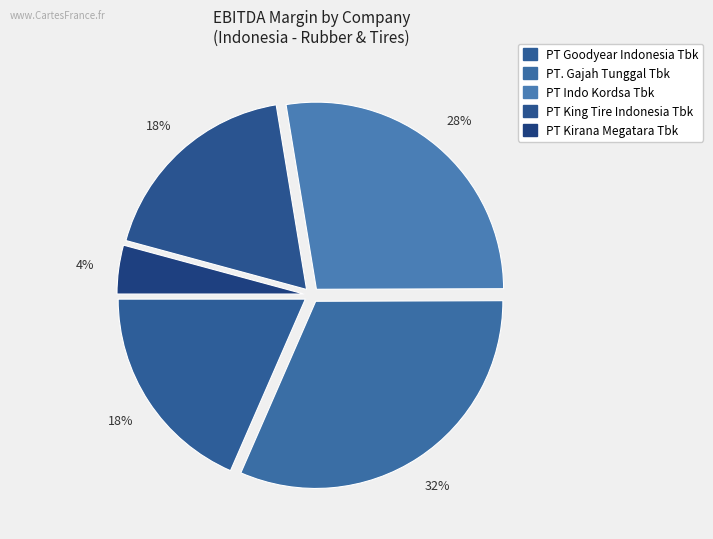

How many slices are in this pie chart?

5